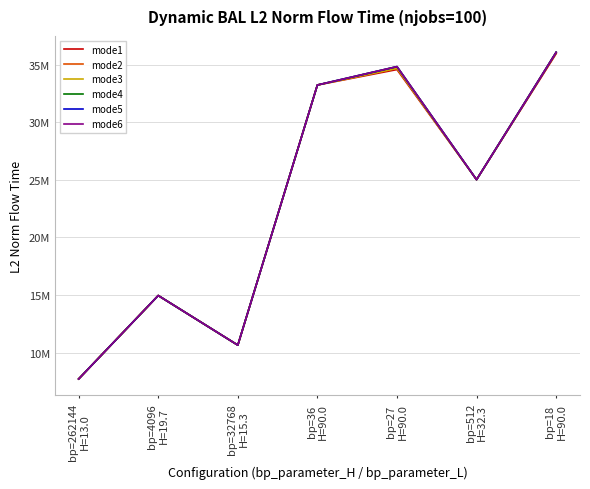

Reading right to left, extract all data points from this chart.

mode1: bp=18
H=90.0=35941091.1	bp=512
H=32.3=25007957.6	bp=27
H=90.0=34562480.0	bp=36
H=90.0=33222296.3	bp=32768
H=15.3=10646147.6	bp=4096
H=19.7=14951601.5	bp=262144
H=13.0=7712534.1
mode2: bp=18
H=90.0=35980732.6	bp=512
H=32.3=25007957.6	bp=27
H=90.0=34682005.9	bp=36
H=90.0=33222296.3	bp=32768
H=15.3=10646147.6	bp=4096
H=19.7=14951601.5	bp=262144
H=13.0=7712534.1
mode3: bp=18
H=90.0=36062069.4	bp=512
H=32.3=25007957.6	bp=27
H=90.0=34663947.6	bp=36
H=90.0=33222296.3	bp=32768
H=15.3=10646147.6	bp=4096
H=19.7=14951601.5	bp=262144
H=13.0=7712534.1
mode4: bp=18
H=90.0=36062069.4	bp=512
H=32.3=25007957.6	bp=27
H=90.0=34818927.9	bp=36
H=90.0=33222296.3	bp=32768
H=15.3=10646147.6	bp=4096
H=19.7=14951601.5	bp=262144
H=13.0=7712534.1
mode5: bp=18
H=90.0=36060061.1	bp=512
H=32.3=25007957.6	bp=27
H=90.0=34814264.0	bp=36
H=90.0=33222296.3	bp=32768
H=15.3=10646147.6	bp=4096
H=19.7=14951601.5	bp=262144
H=13.0=7712534.1
mode6: bp=18
H=90.0=36055394.3	bp=512
H=32.3=25007957.6	bp=27
H=90.0=34819848.1	bp=36
H=90.0=33222296.3	bp=32768
H=15.3=10646147.6	bp=4096
H=19.7=14951601.5	bp=262144
H=13.0=7712534.1